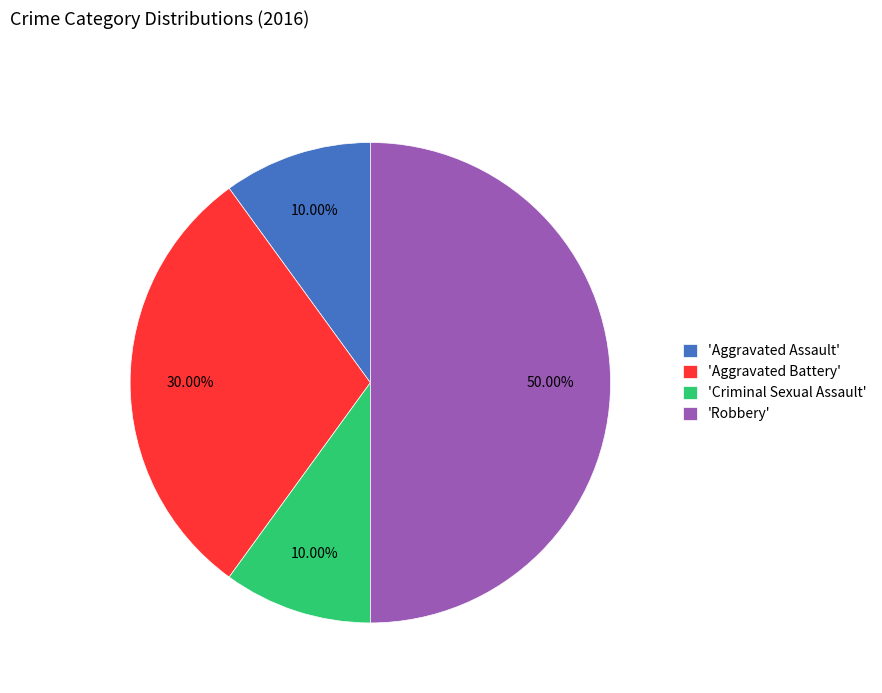

Is the sum of 'Aggravated Assault' and 'Robbery' greater than half?

Yes